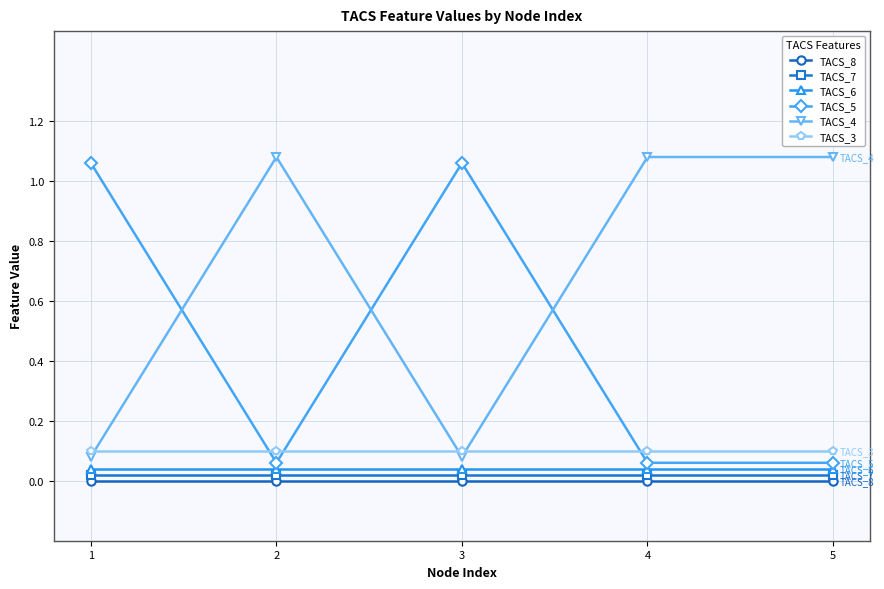

How many categories are shown in the chart?

5